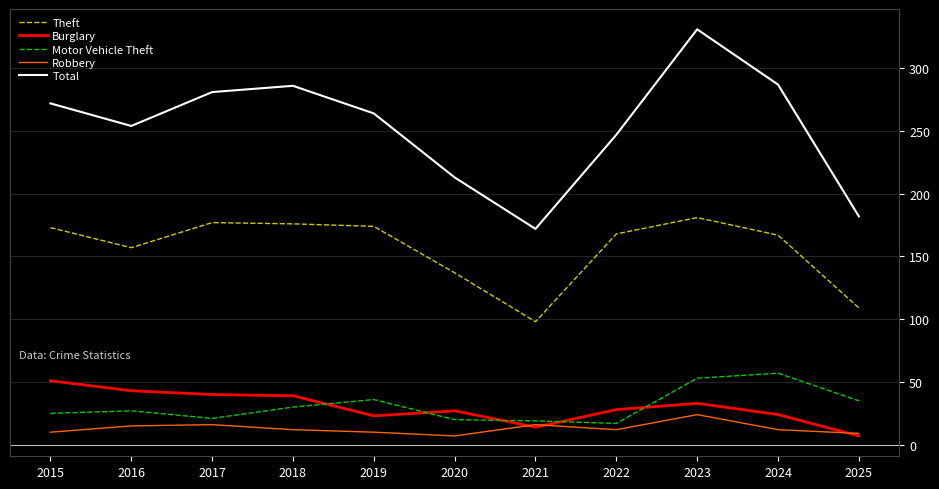

At which category does the chart reach its peak across all series?

2023